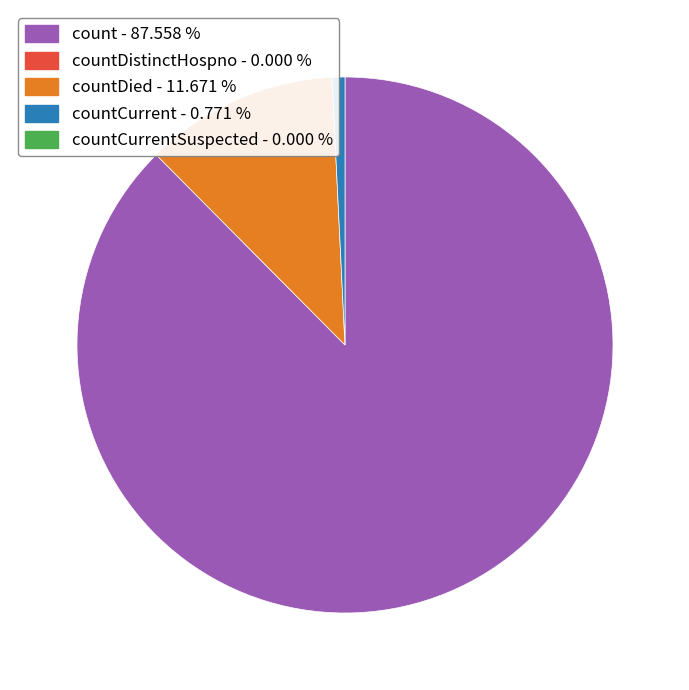

Is there any slice that represents more than half of the pie?

Yes